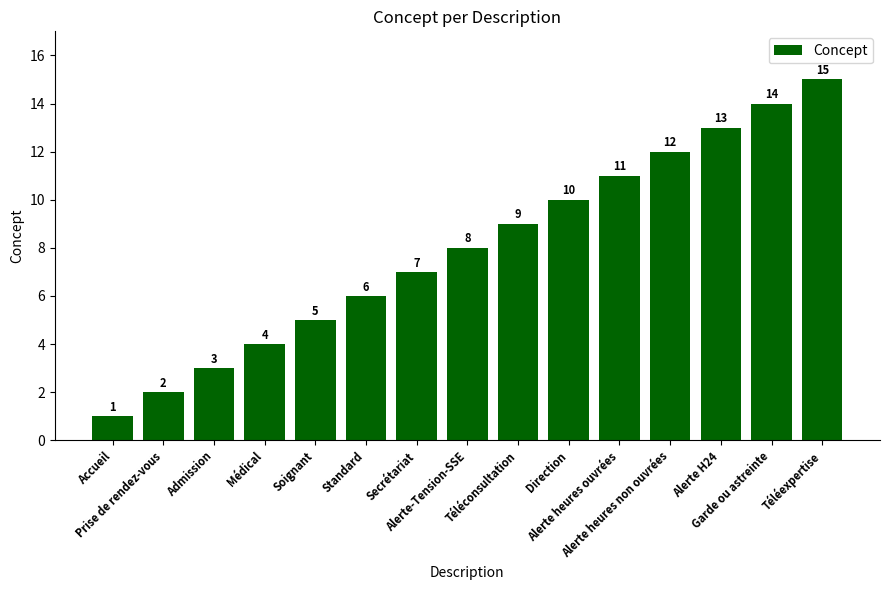

Is it true that the value at Téléexpertise is 15?

True